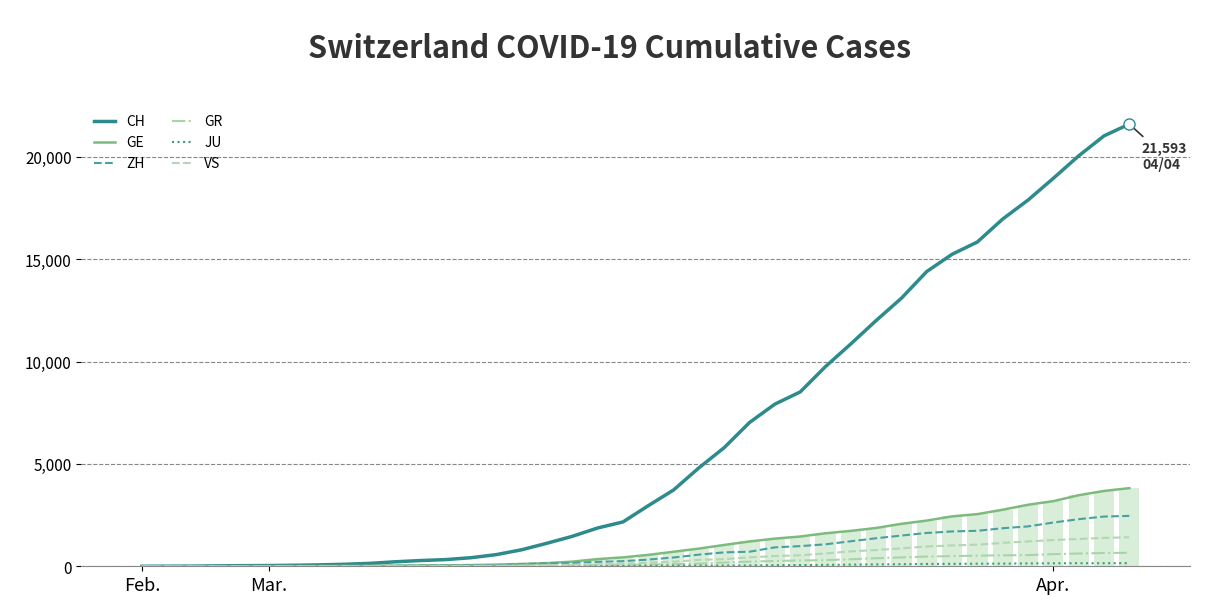

What is the average value of the VS series?

420